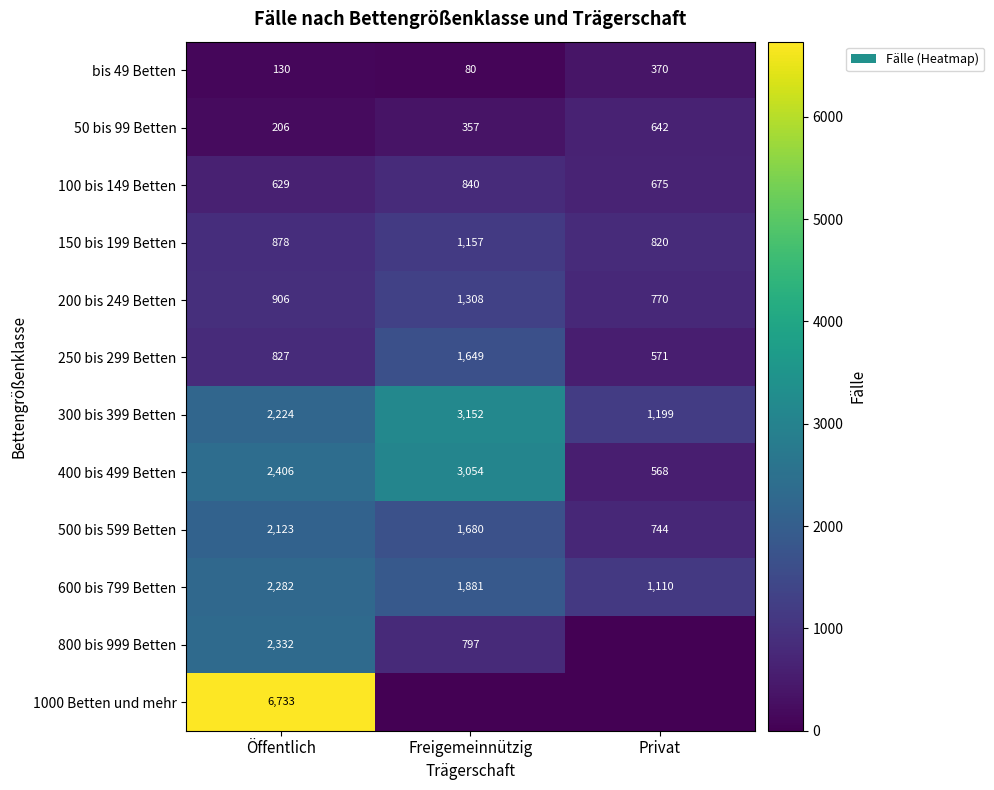

What is the sum of all 600 bis 799 Betten values?

5273